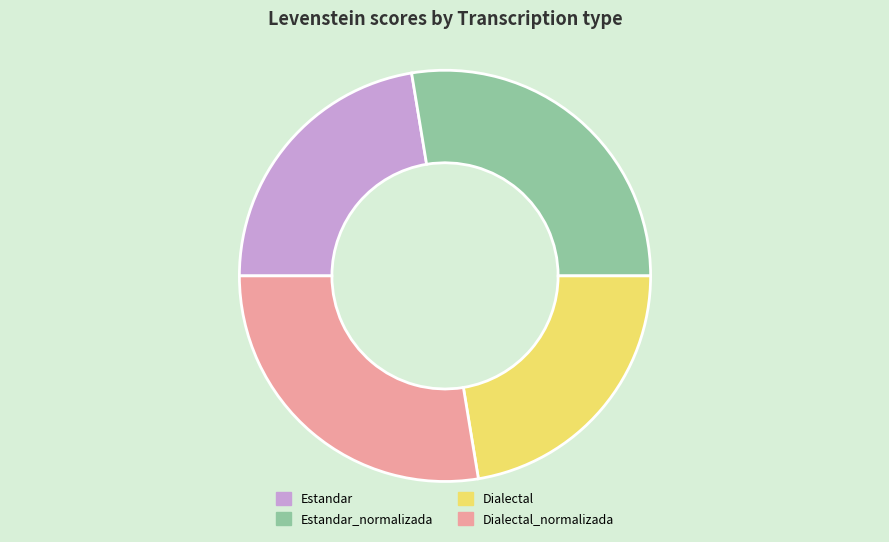

Is it true that Estandar is 33% of the pie?

False